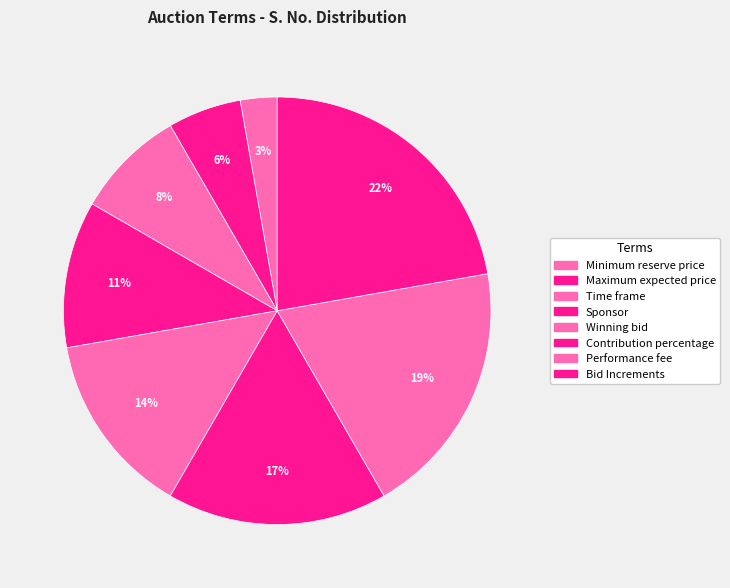

How many slices are in this pie chart?

8